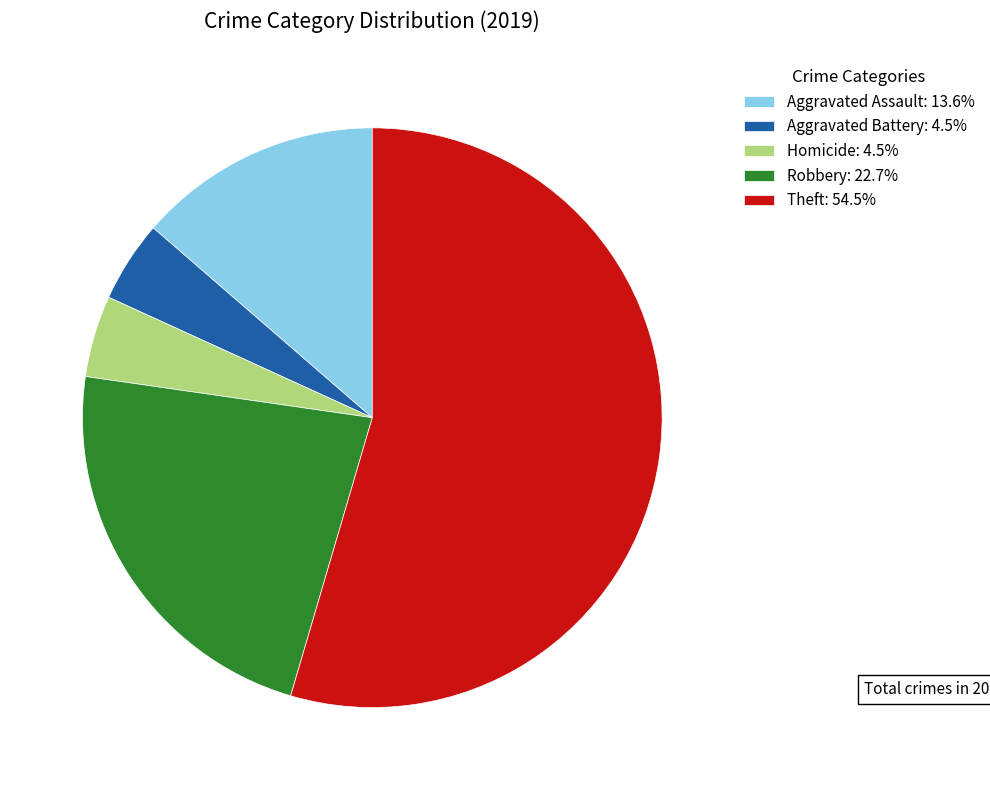

Is there any slice that represents more than half of the pie?

Yes